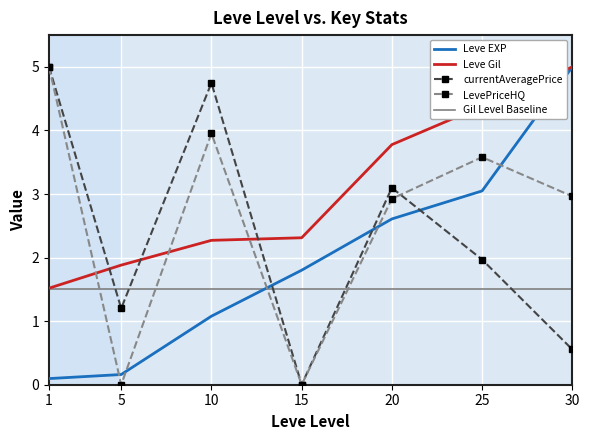

Read the currentAveragePrice value at 20.

3.1